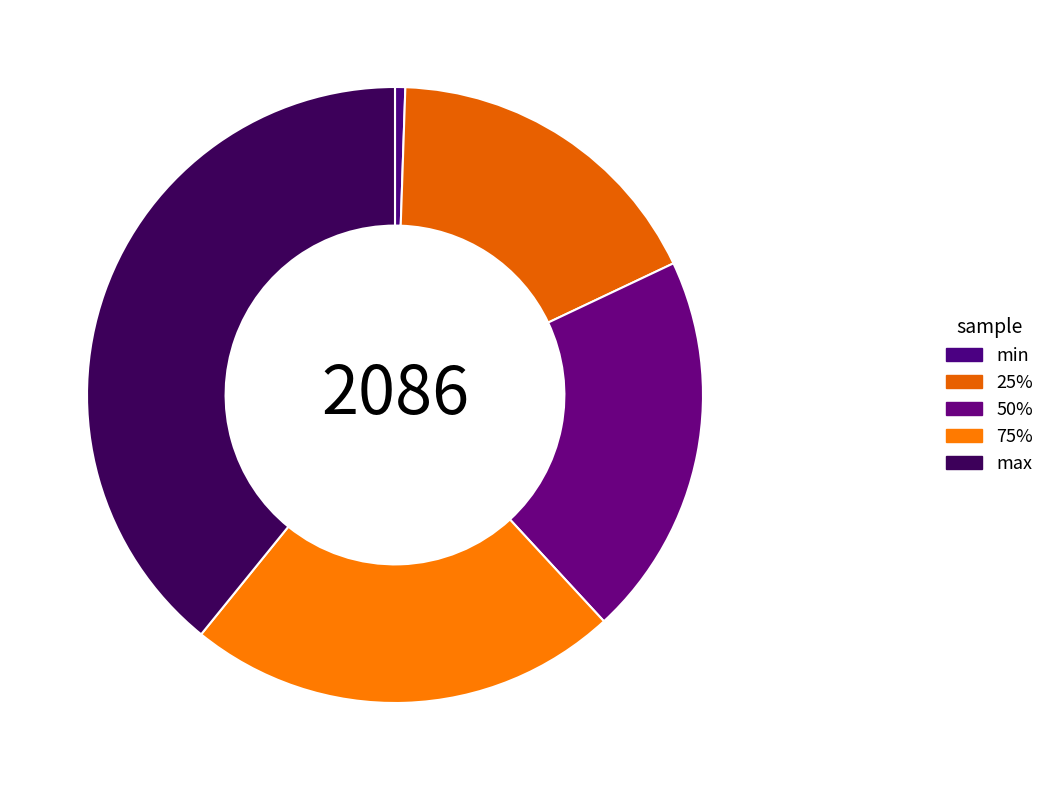

To the nearest percent, what portion does 75% represent?

23%